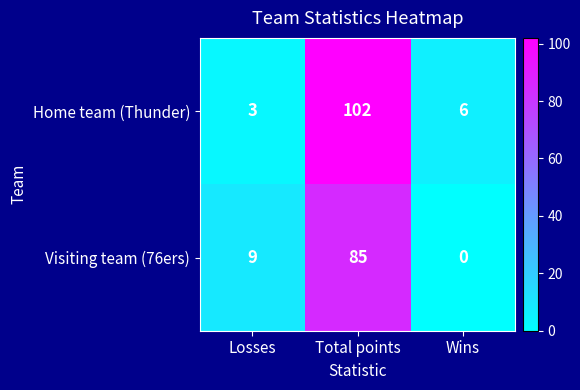

What is the average value of the Visiting team (76ers) series?

31